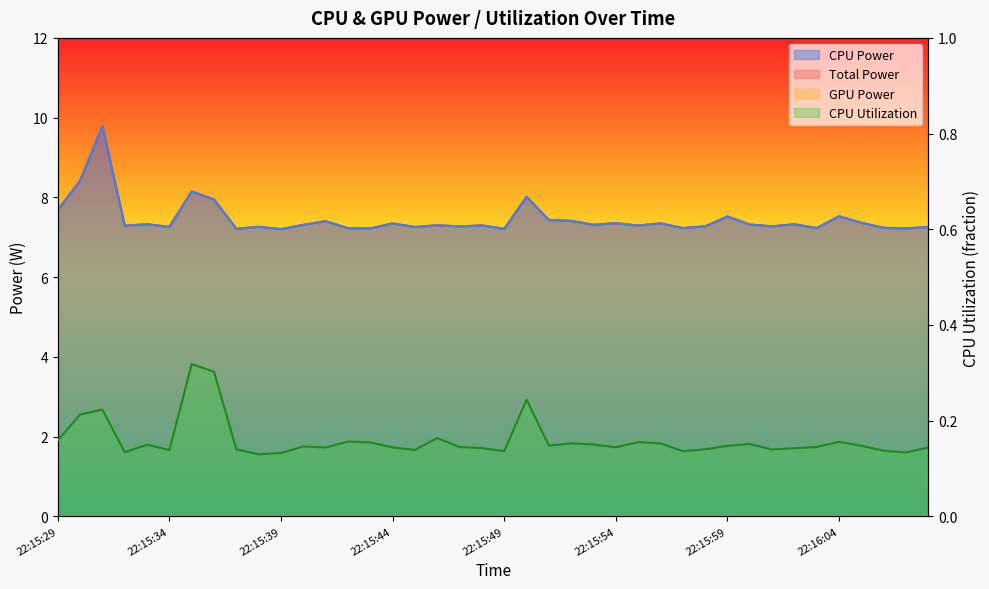

What is the label of the 35th point from the left?

22:16:03